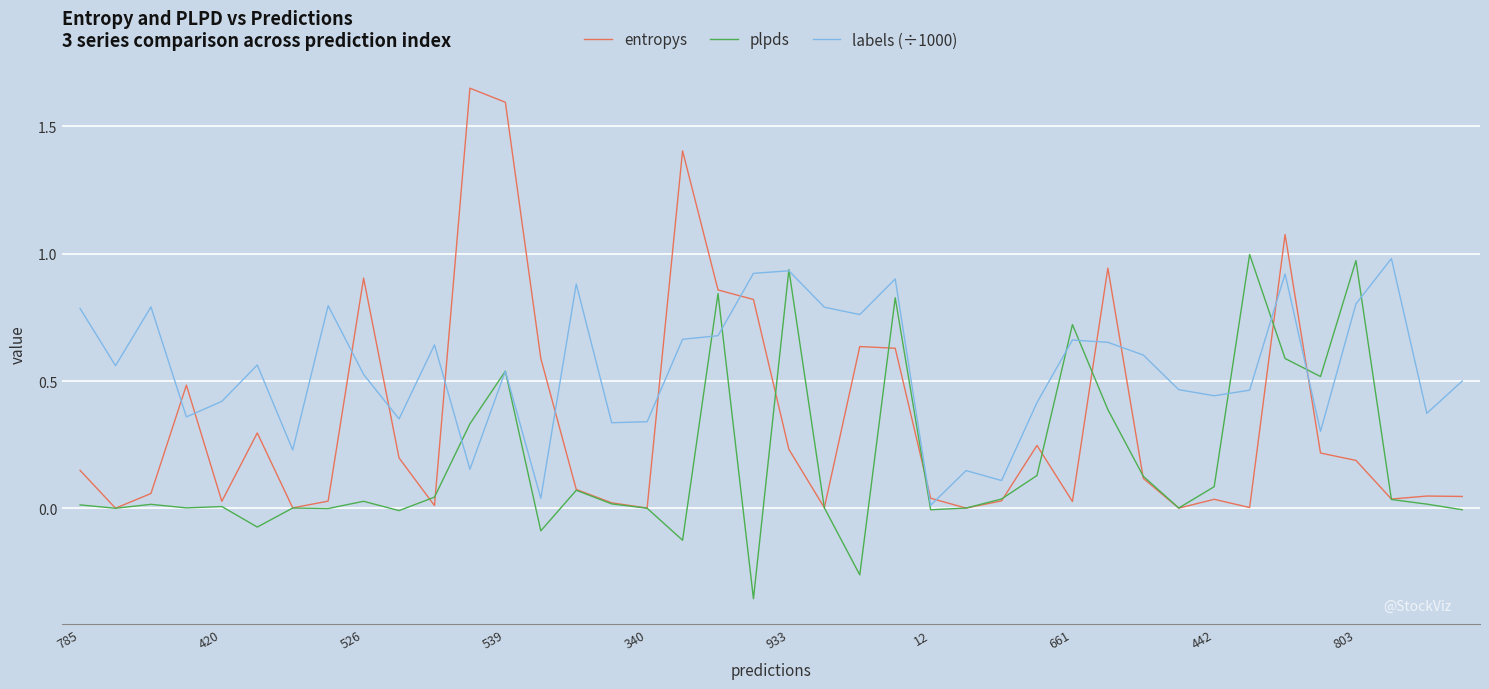

Is this an area chart (filled region under the line)?

No